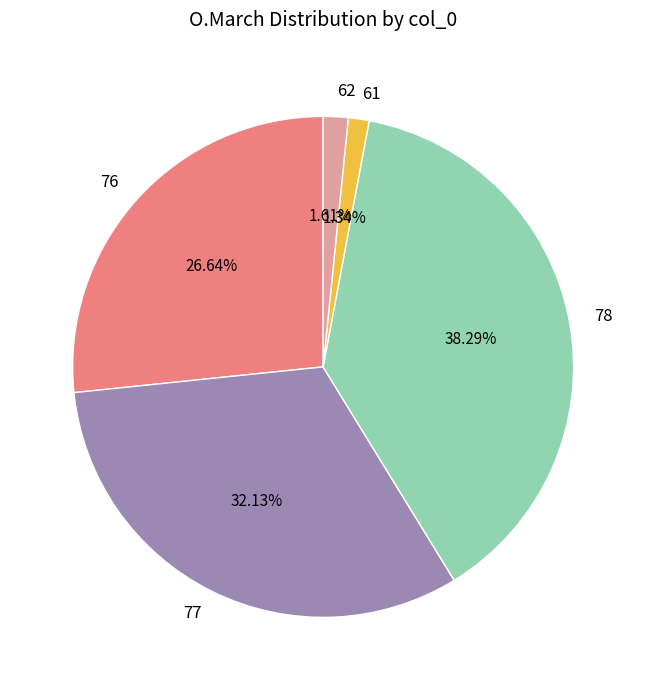

True or false: 78 accounts for 26% of the total.

False